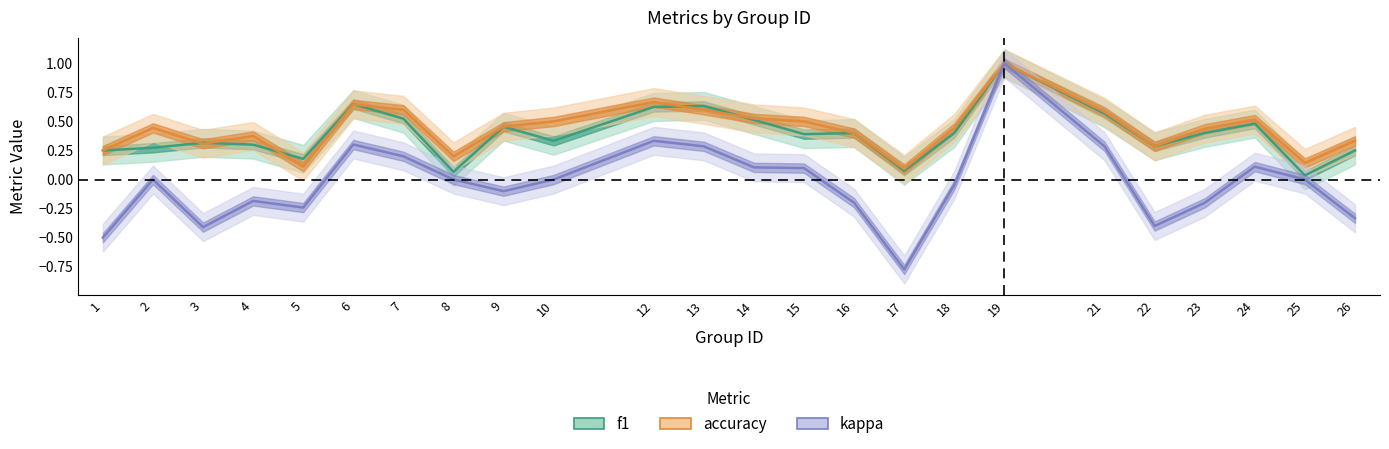

True or false: kappa has more than 0 interior local peaks.

True